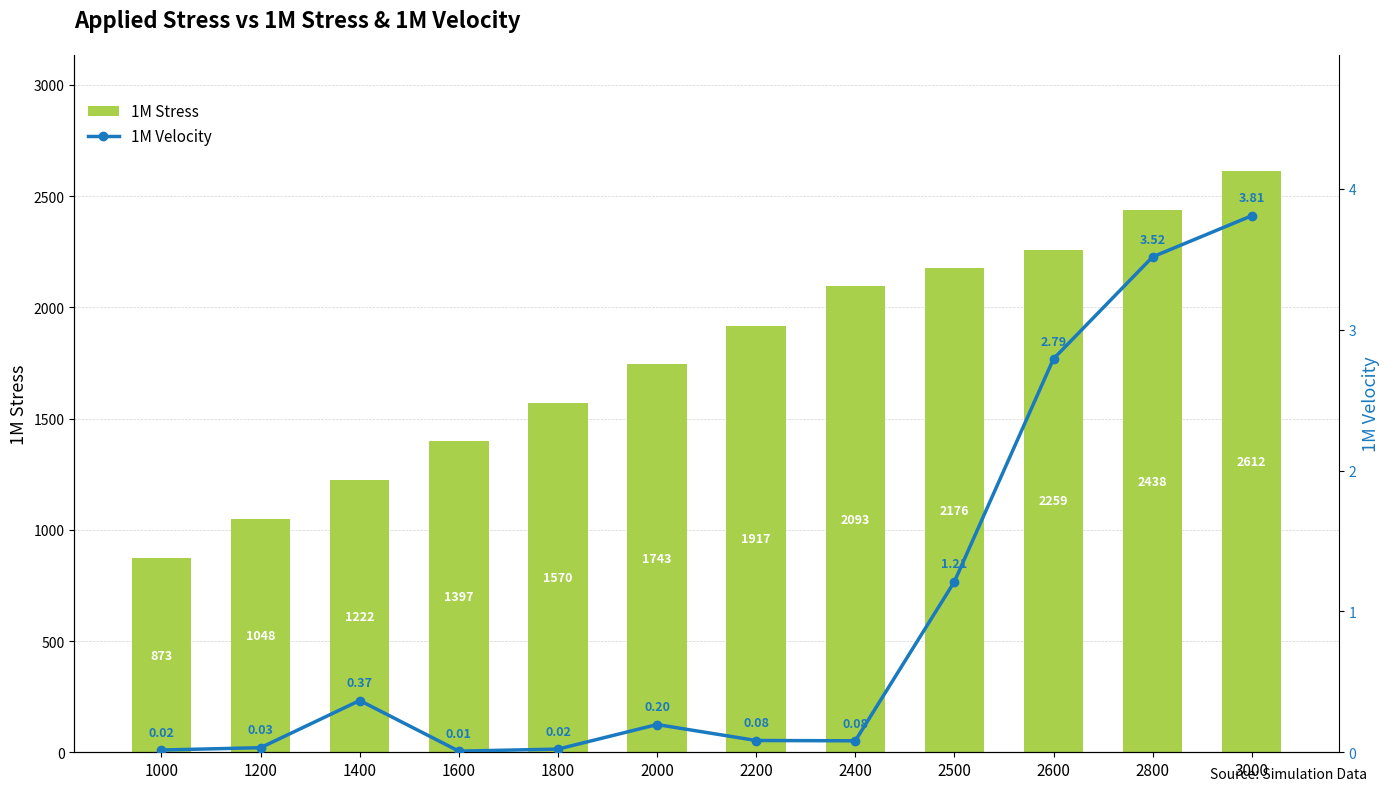

The value of 1M Stress at 2800 is 1585.9. True or false?

False